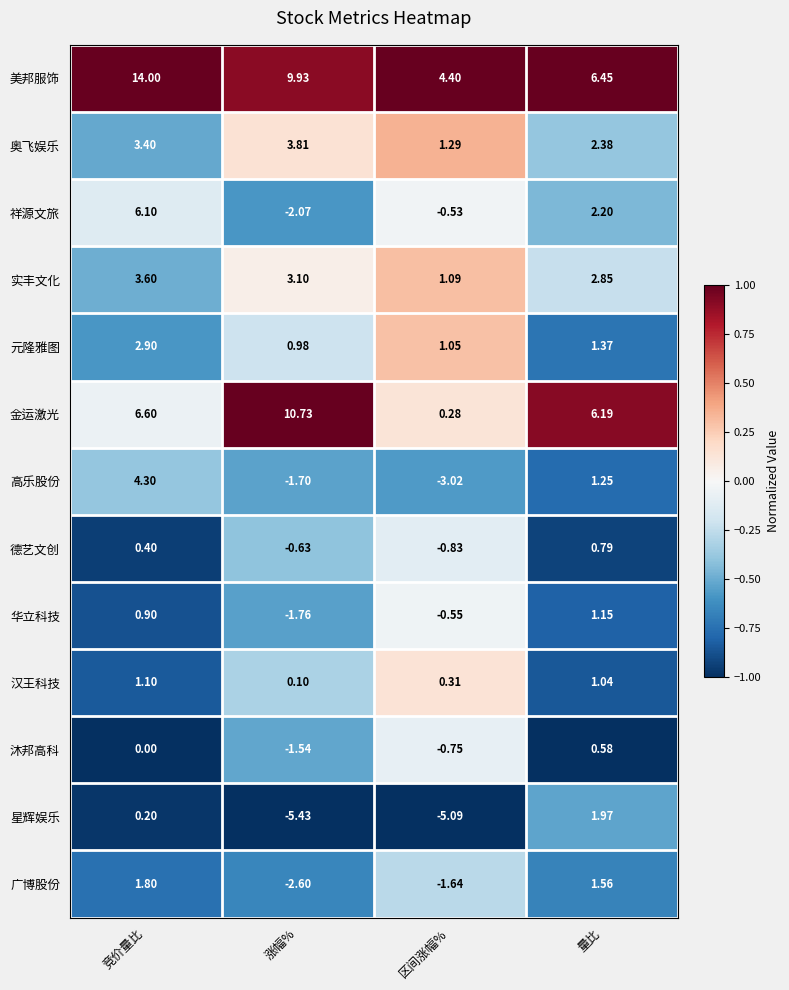

Which series has the largest range (max minus min)?

金运激光